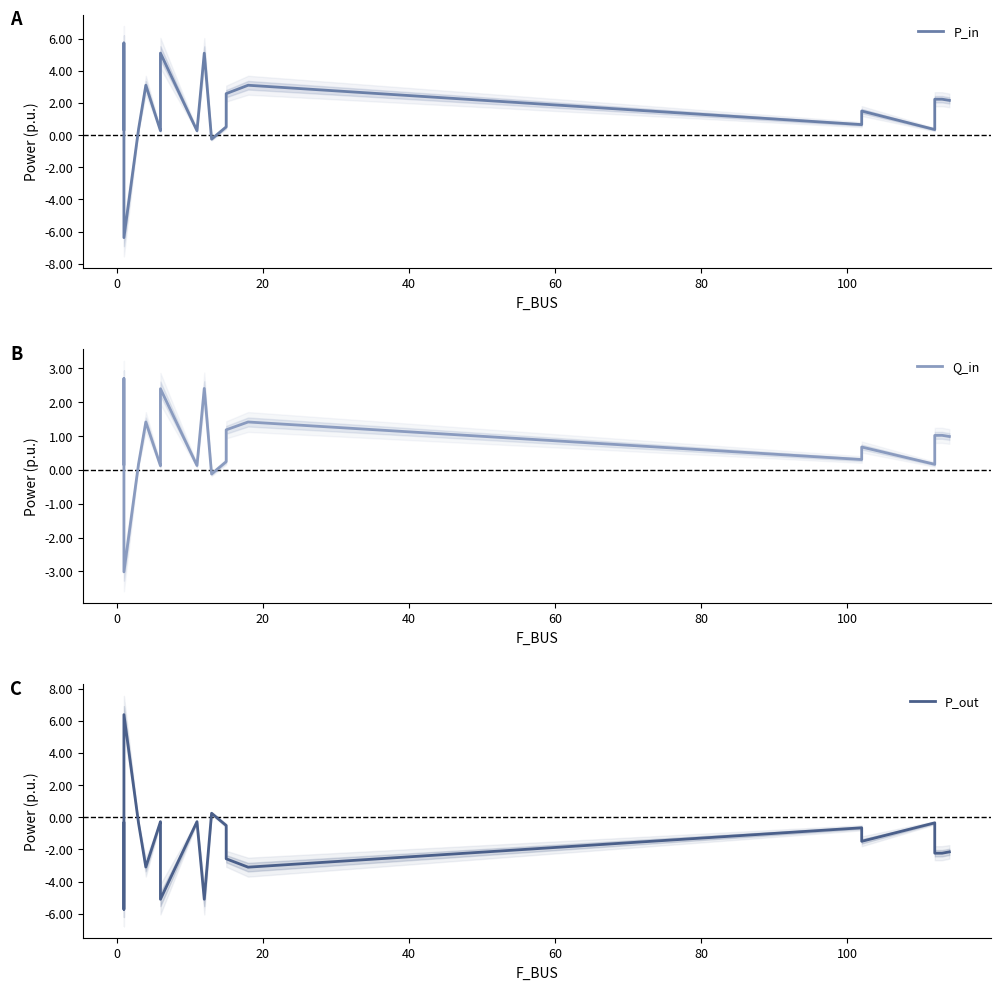

Reading right to left, transcribe all the data shown in this chart.

P_in: 2.2	2.2	2.2	0.3	1.5	0.7	3.1	2.6	0.5	-0.3	5.1	0.3	5.1	0.3	0.3	3.1	0.4	-6.4	5.7	0.4
Q_in: 1.0	1.0	1.0	0.2	0.7	0.3	1.4	1.2	0.2	-0.1	2.4	0.1	2.4	0.2	0.1	1.4	0.2	-3.0	2.7	0.2
P_out: -2.2	-2.2	-2.2	-0.3	-1.5	-0.7	-3.1	-2.6	-0.5	0.3	-5.1	-0.3	-5.1	-0.3	-0.3	-3.1	-0.4	6.4	-5.7	-0.4